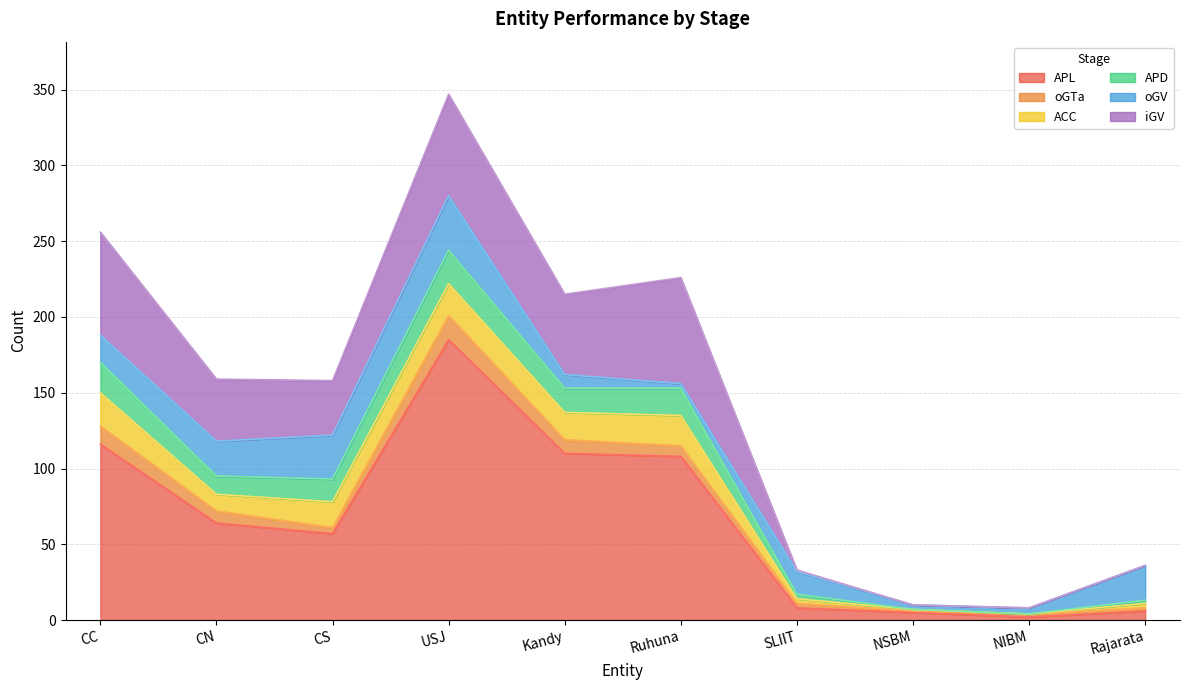

Where is ACC nearest to the value 11?

CN